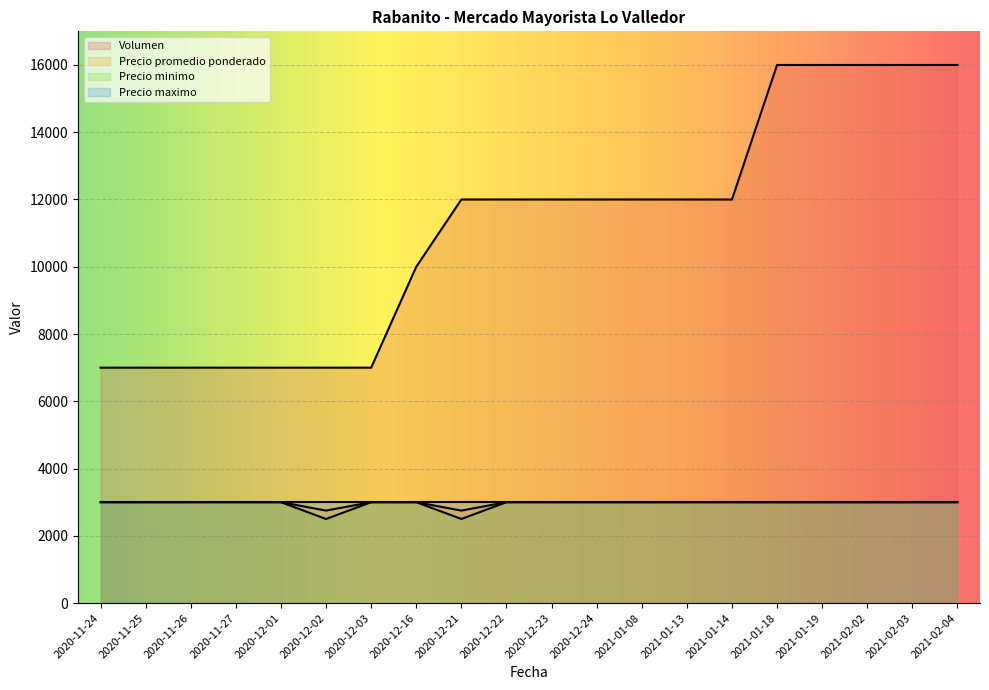

Is it true that Precio minimo equals 3000 at 2020-12-24?

True